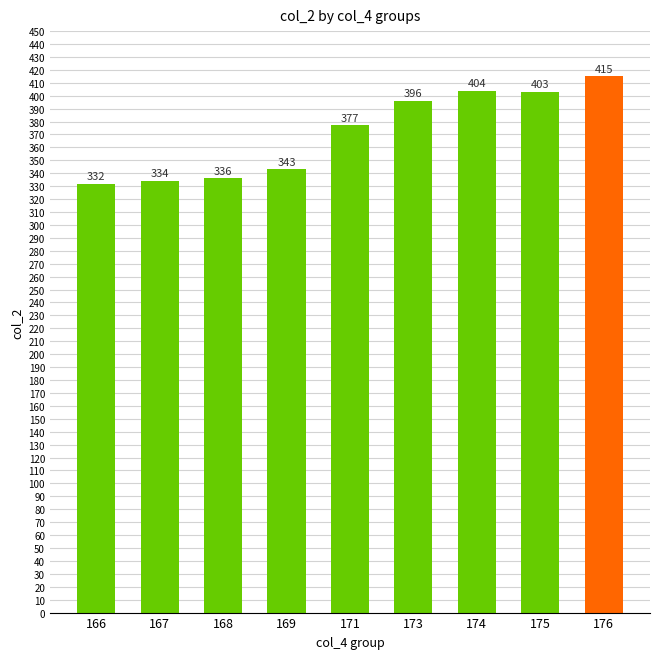

How many bars are there in total?

9